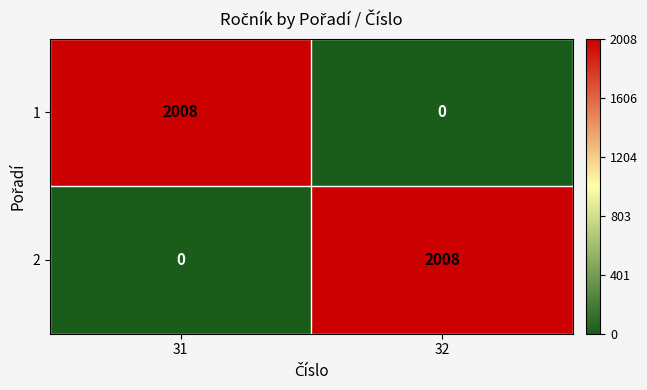

Reading left to right, list all the values displayed in this chart.

1: 2008	0
2: 0	2008